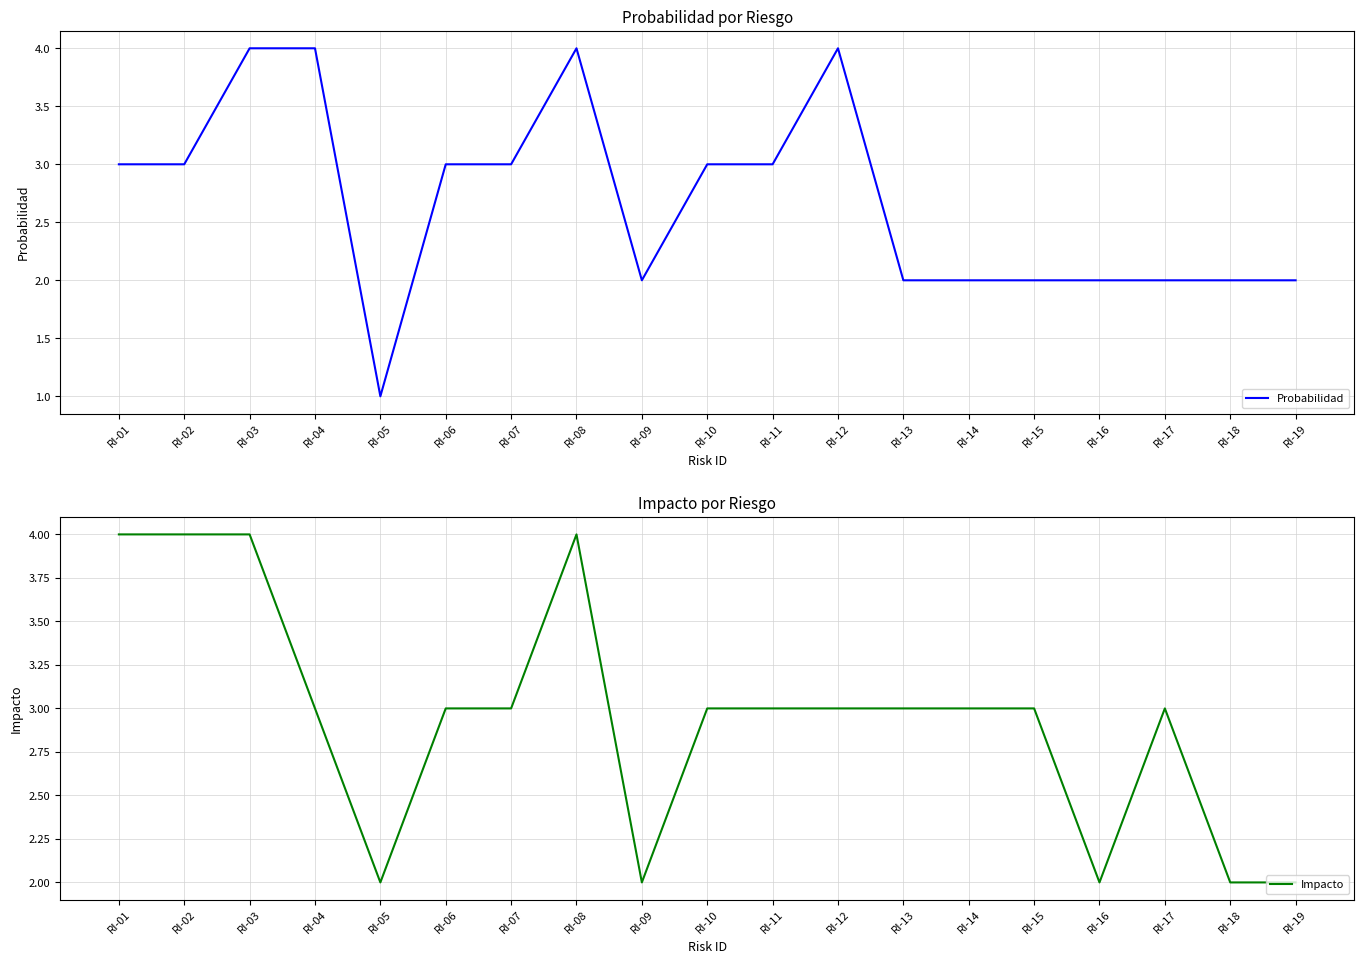

Which series has the largest range (max minus min)?

Probabilidad